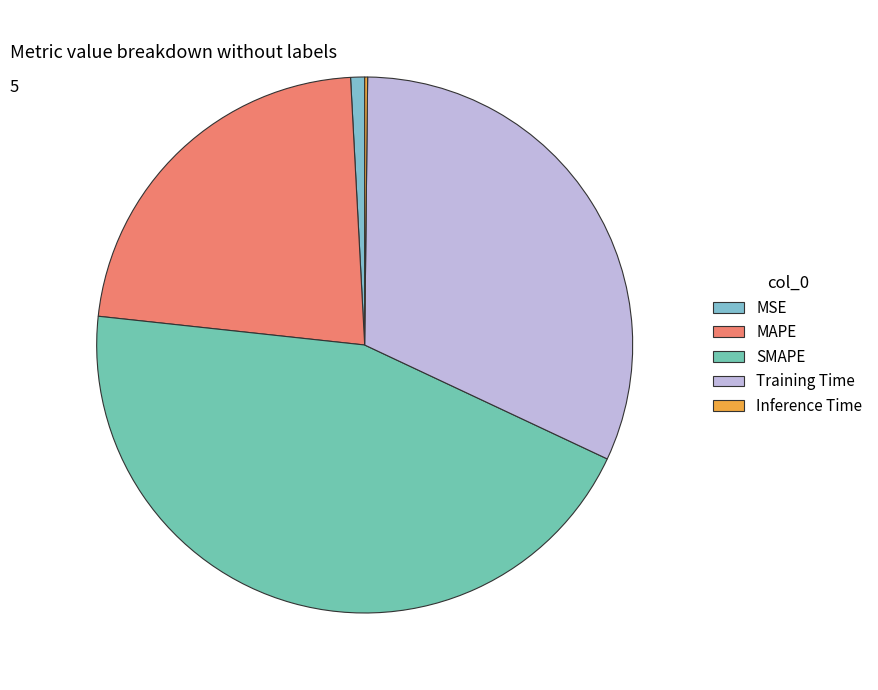

To the nearest percent, what is the difference between the largest and smallest slice percentages?

45%